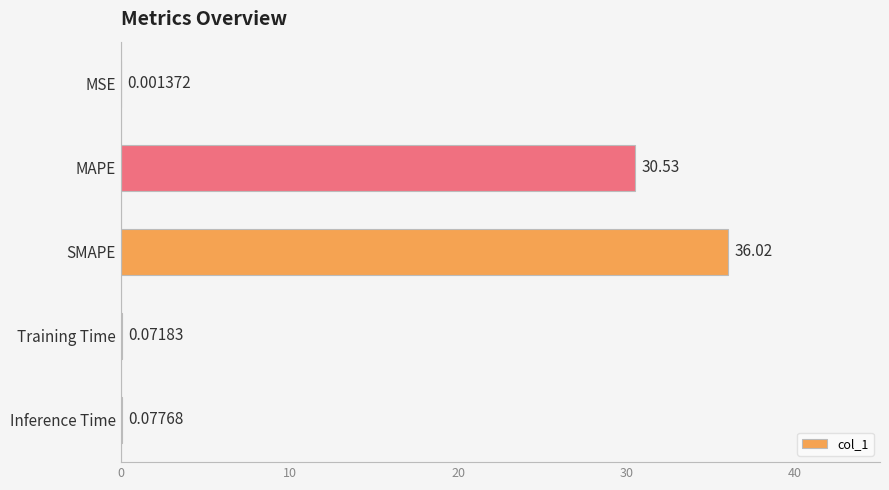

What is the sum of all values?

66.7